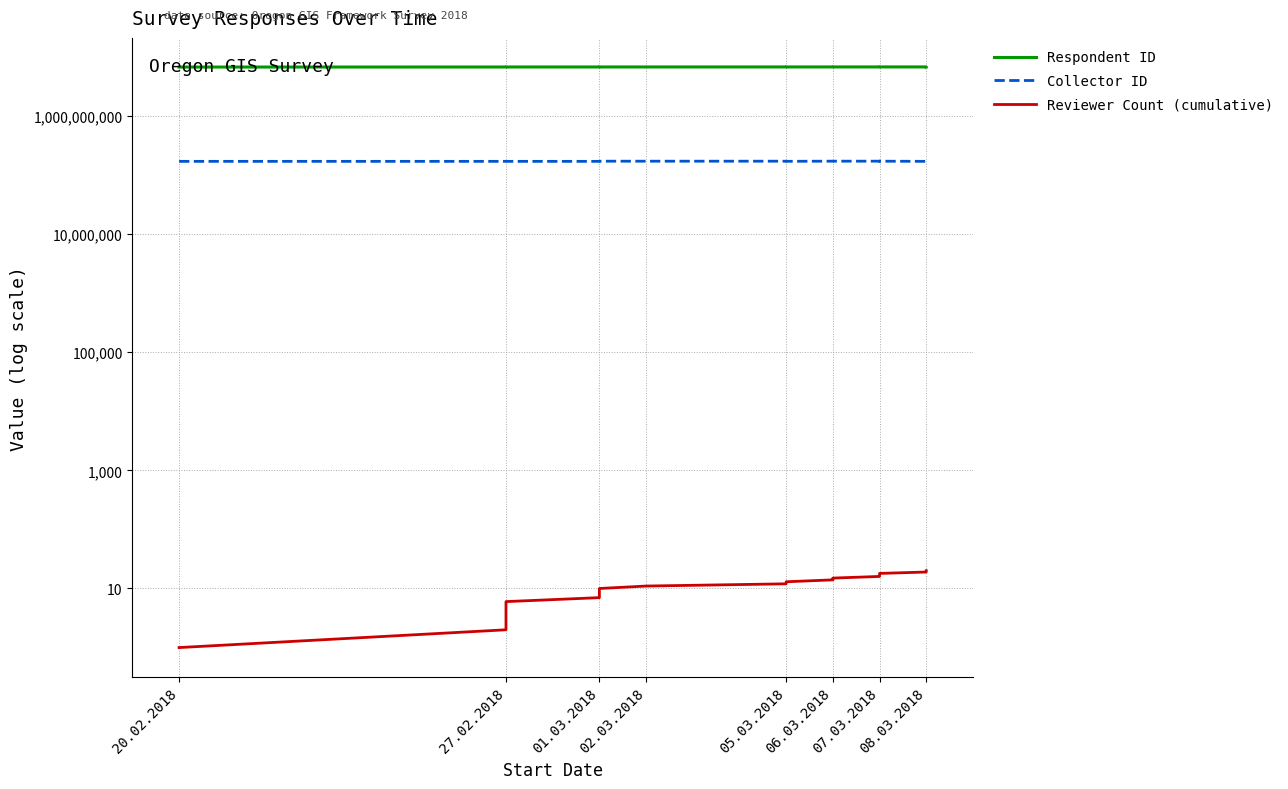

Does the chart display data point markers on the line(s)?

No